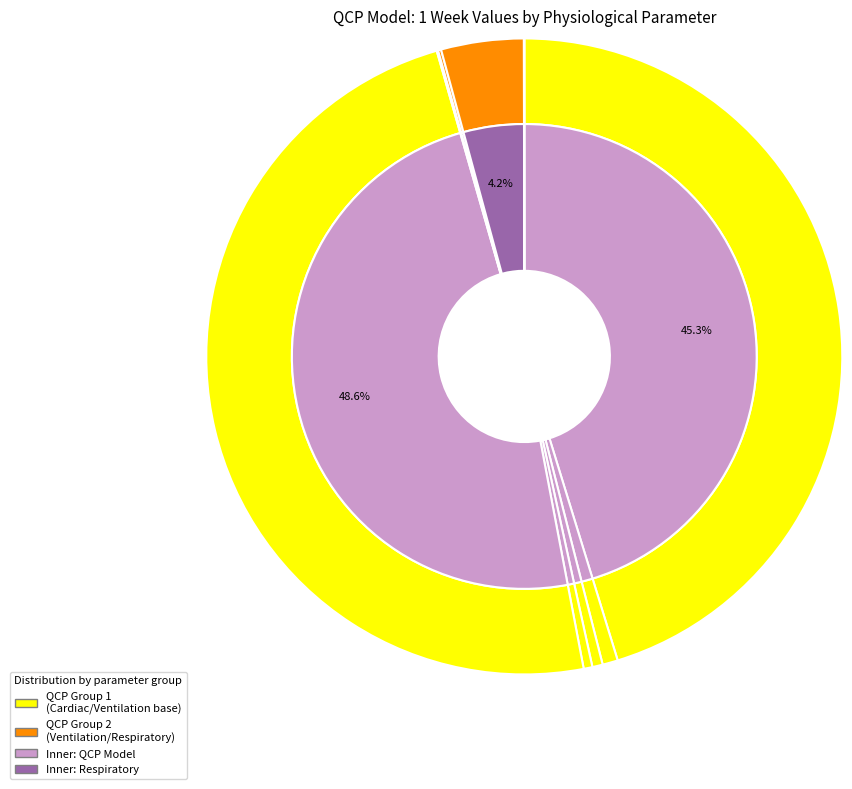

The Respiratory Drive slice represents 0% of the pie. True or false?

True